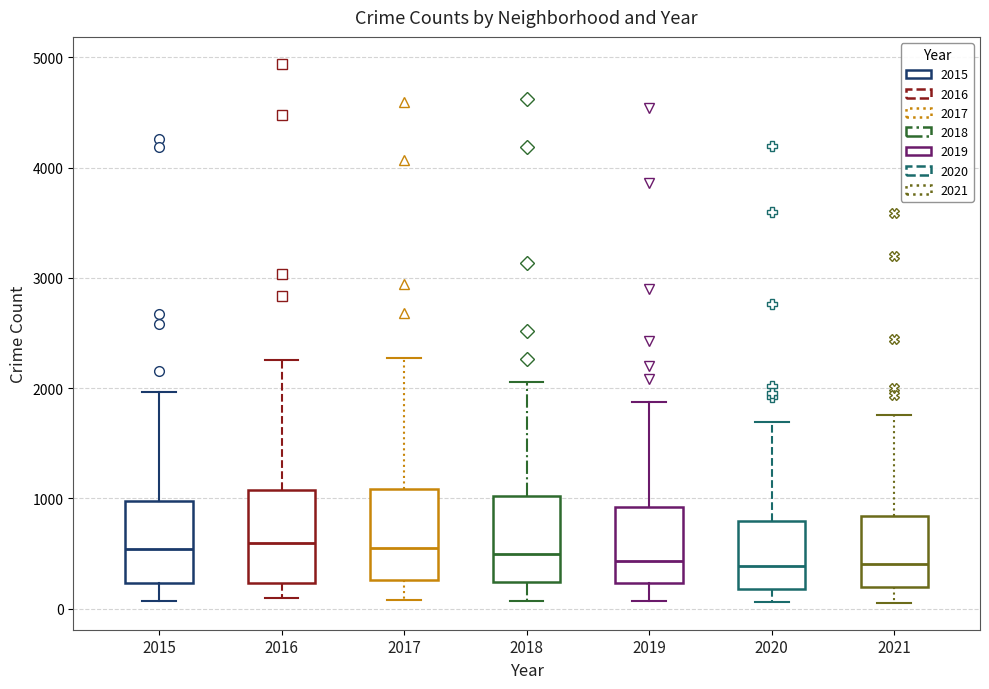

Reading left to right, transcribe this box plot: for each box, give where its median line is, the range the box spans, and where its two whiskers end, as read against the y-axis. The values are not printed on the chart, so give them approximately, as read against the axis.

2015: median 500, box 200 to 1000, whiskers 100 to 2000
2016: median 600, box 200 to 1100, whiskers 100 to 2300
2017: median 600, box 300 to 1100, whiskers 100 to 2300
2018: median 500, box 200 to 1000, whiskers 100 to 2100
2019: median 400, box 200 to 900, whiskers 100 to 1900
2020: median 400, box 200 to 800, whiskers 100 to 1700
2021: median 400, box 200 to 800, whiskers 100 to 1800